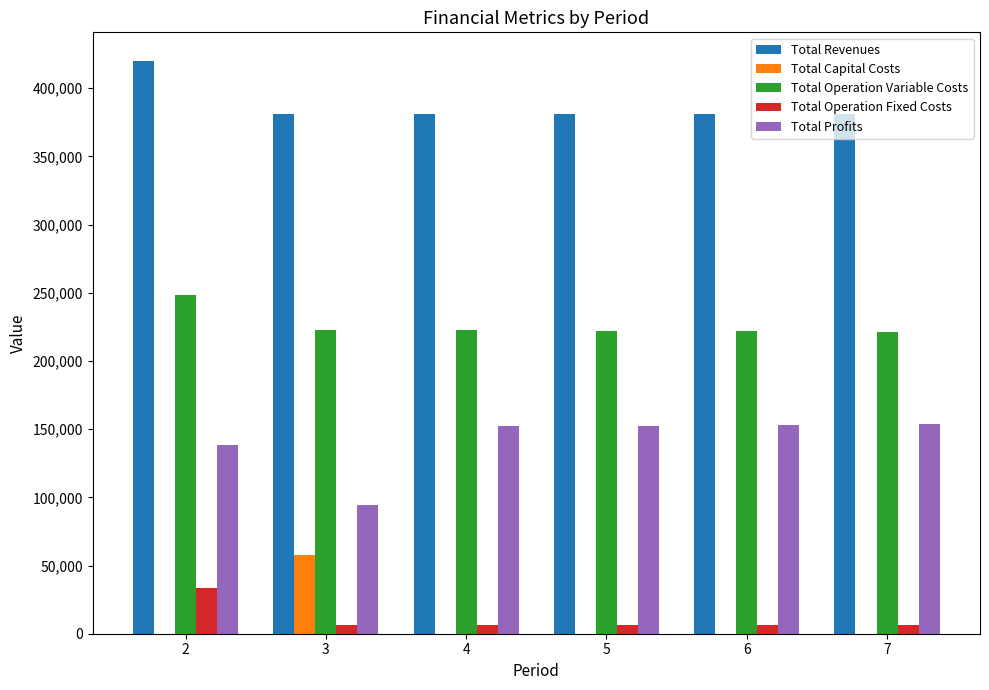

The value of Total Revenues at 6 is 113534.1. True or false?

False